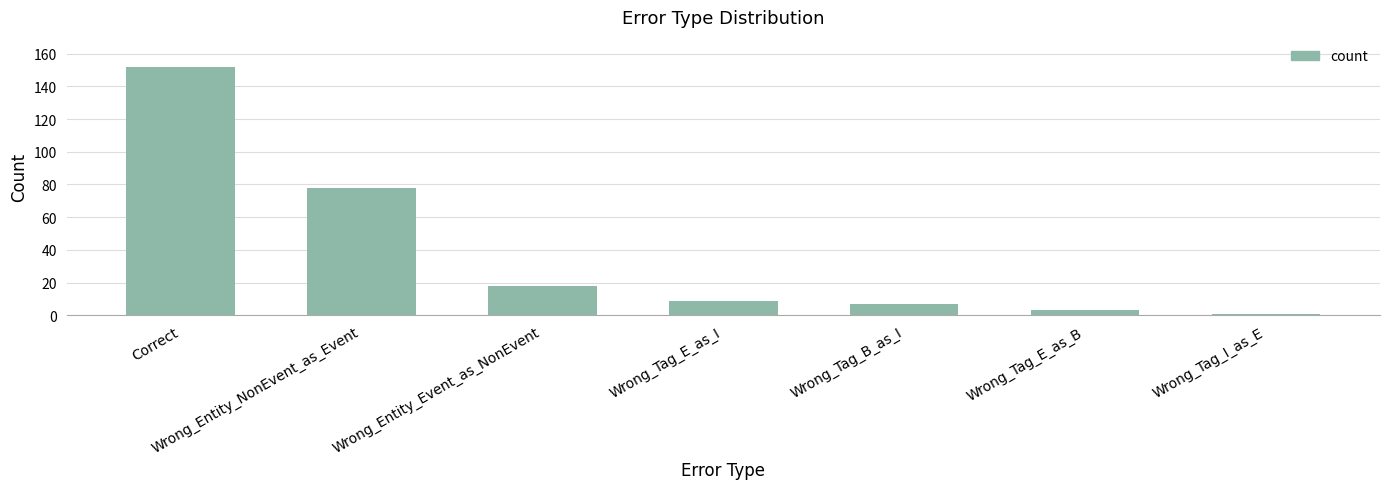

What is the change in value from Wrong_Entity_Event_as_NonEvent to Wrong_Tag_E_as_B?

-15